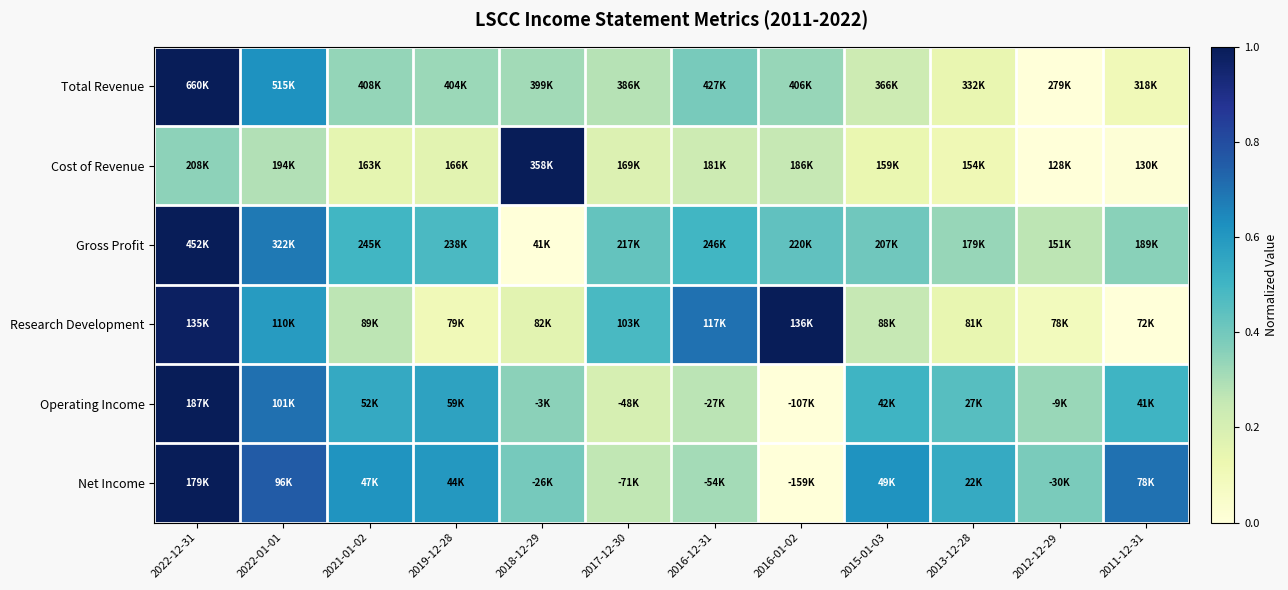

Rank the series at 2016-12-31 from lowest to highest value.

Cost of Revenue, Operating Income, Net Income, Total Revenue, Gross Profit, Research Development